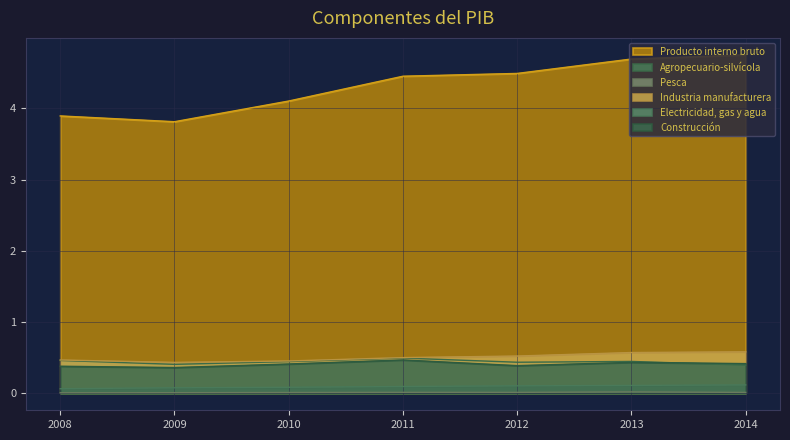

At which category is the sum across all series the highest?

2013